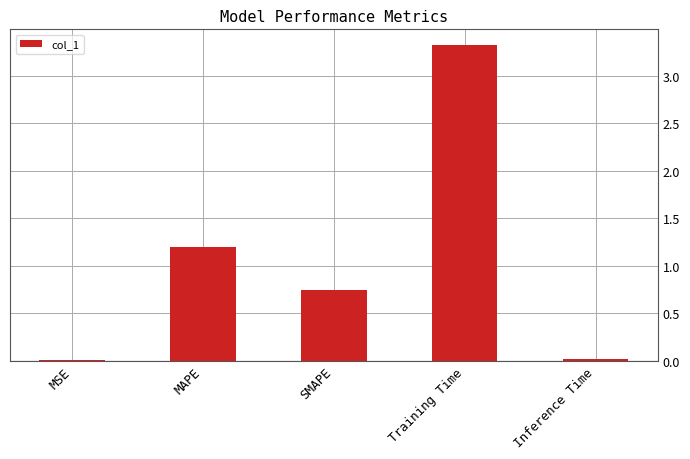

What is the sum of the values at SMAPE and Training Time?

4.1